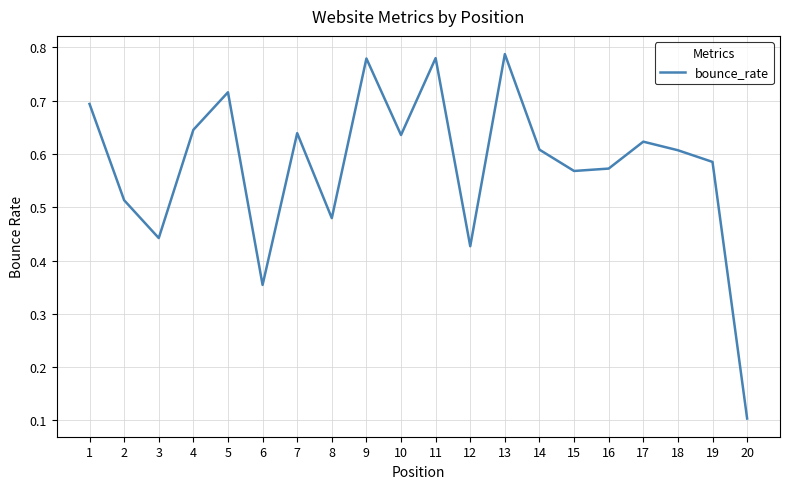

Where is the data nearest to the value 0?

20